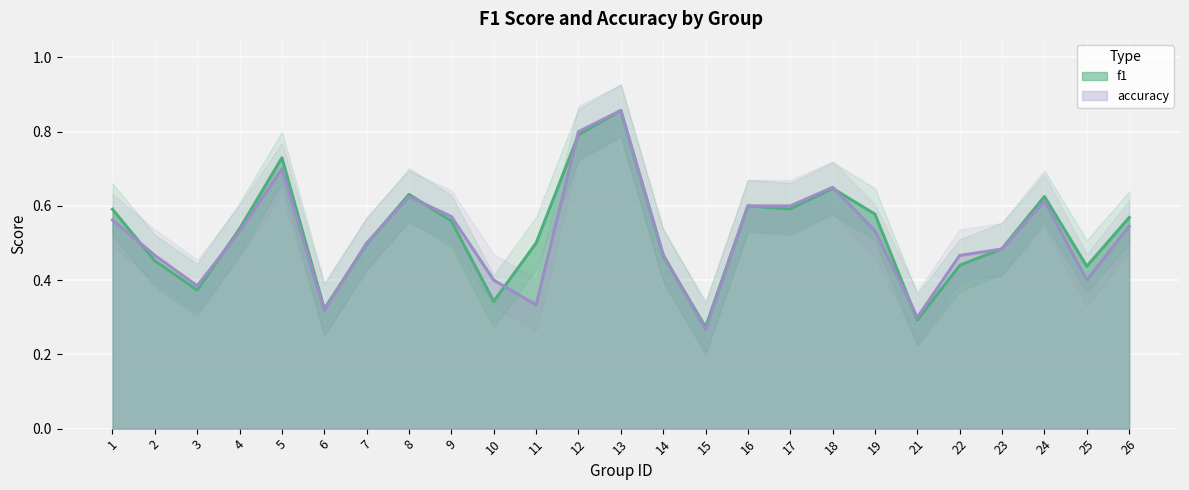

Rank the series at 15 from highest to lowest value.

f1, accuracy